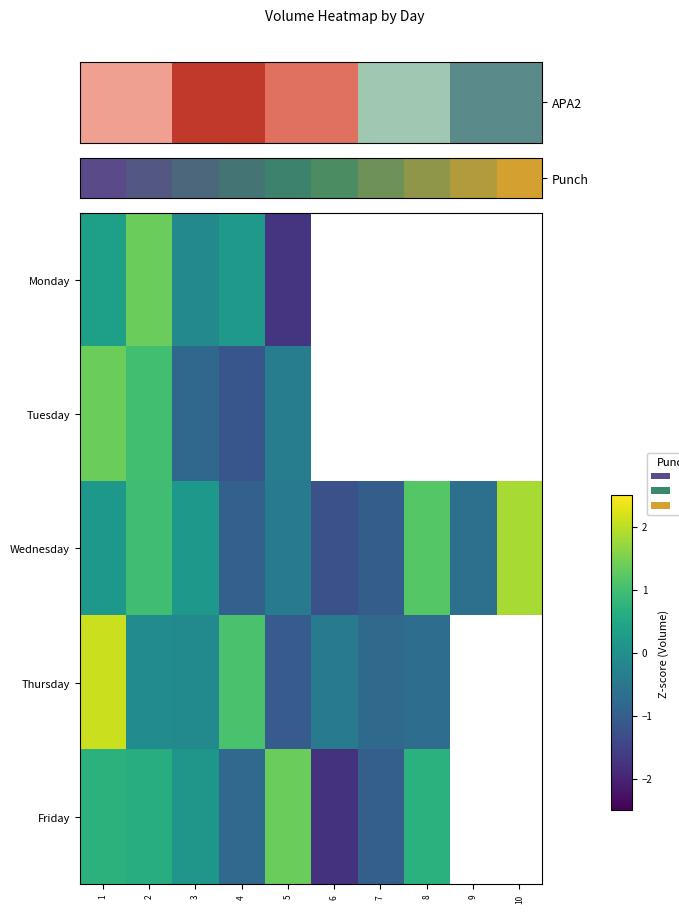

How many values in Friday are above zero?

5